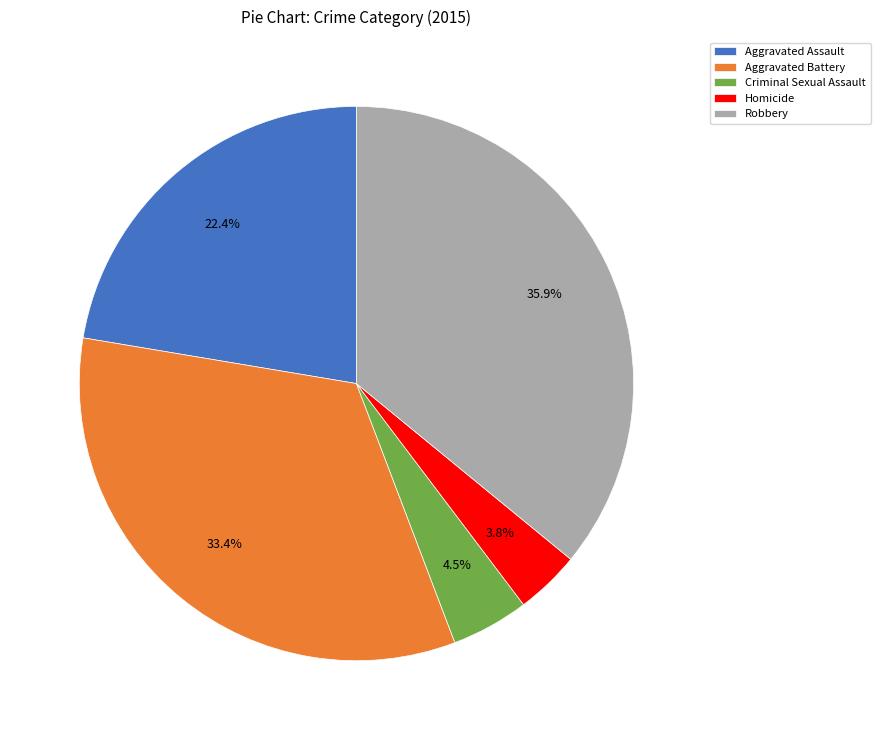

How many segments does this pie chart have?

5